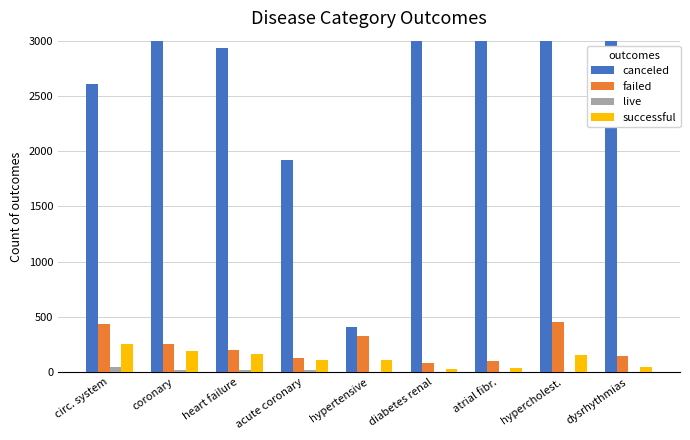

What is the label of the 3rd bar from the right?

atrial fibr.